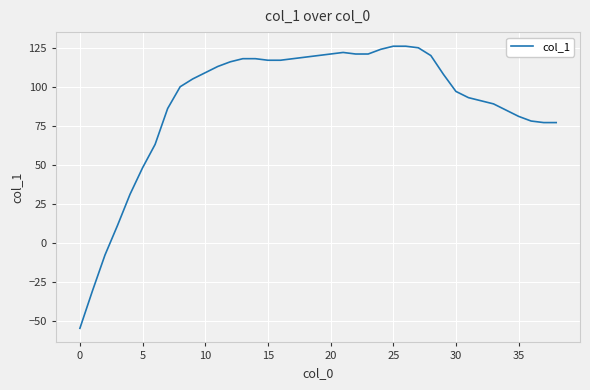

What is the difference between the maximum and minimum values?

181